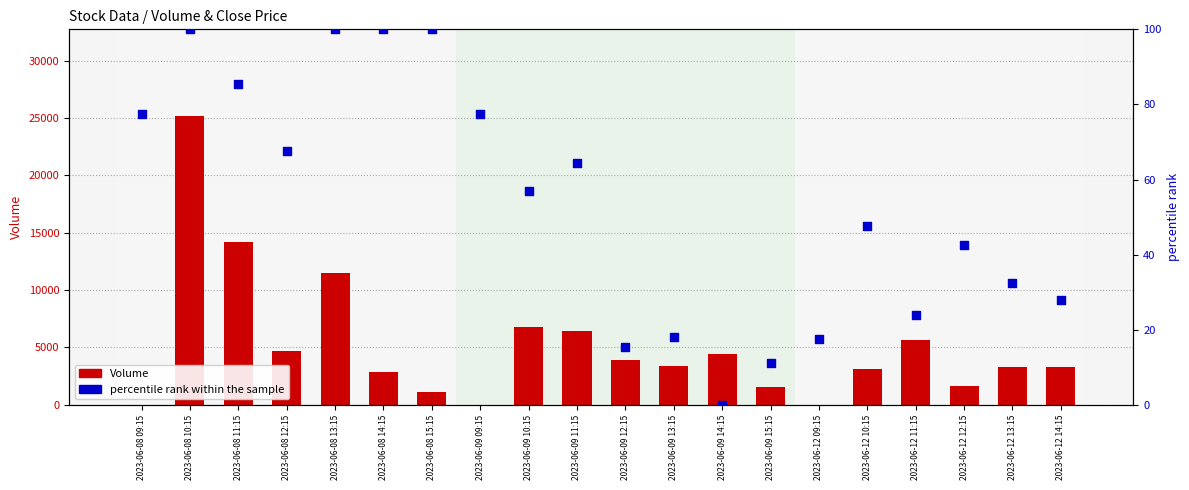

What are all the series names shown in the legend?

Volume, percentile rank within the sample